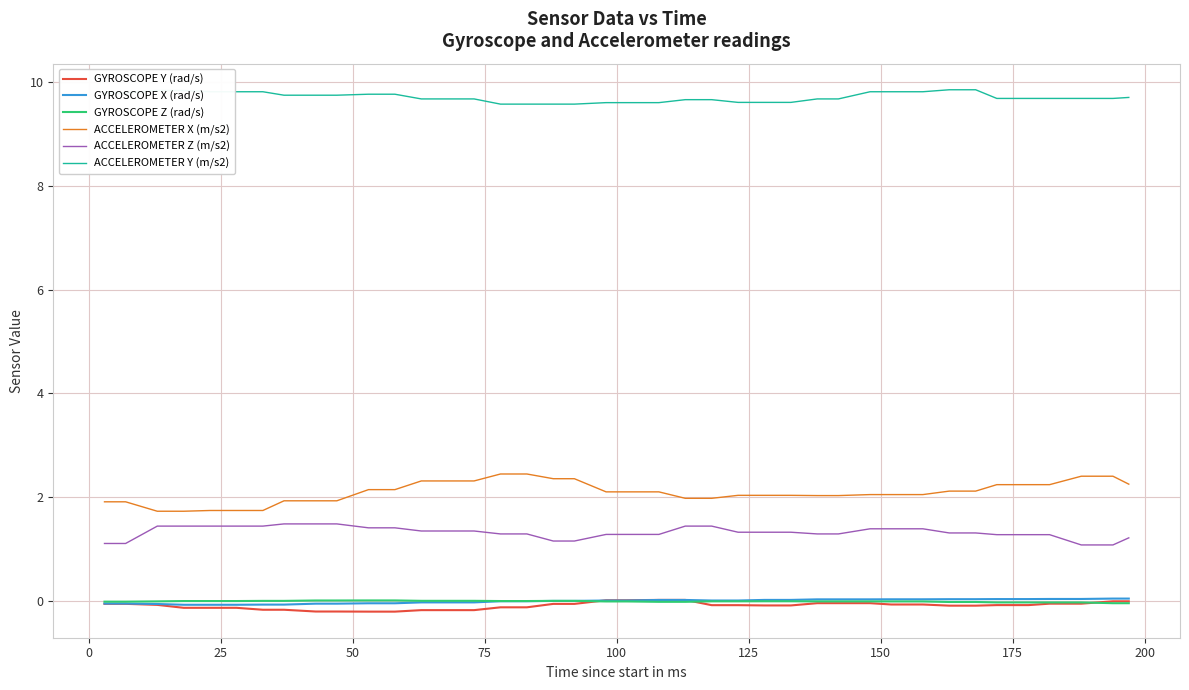

Which series has the largest total across all categories?

ACCELEROMETER Y (m/s2)